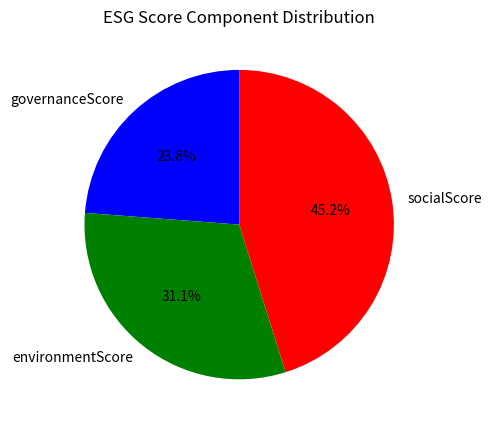

What is the smallest slice in the pie chart?

governanceScore